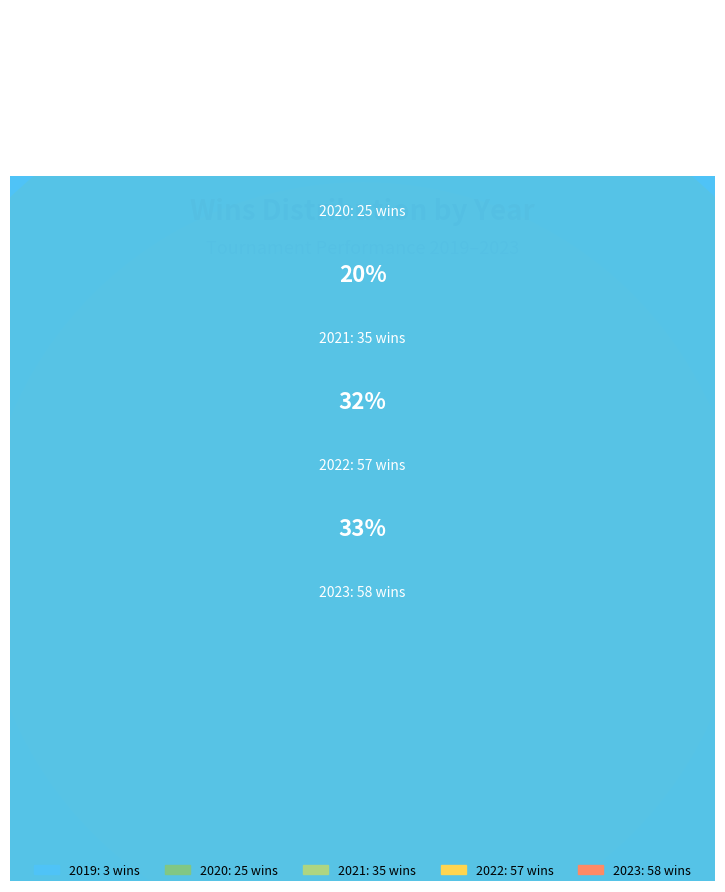

What percentage do 2019 and 2023 together represent?

34.3%